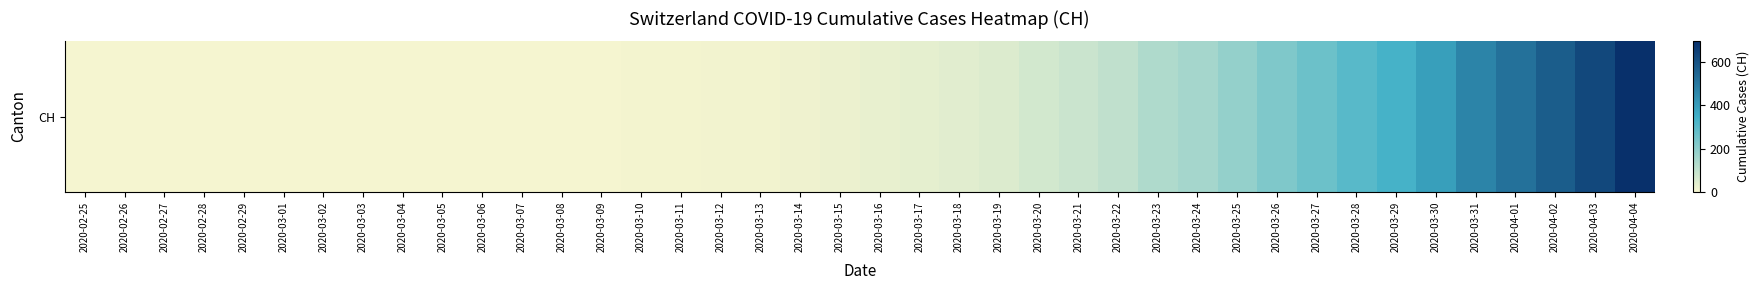

What is the ratio of the value at 2020-03-22 to the value at 2020-03-31?

0.2